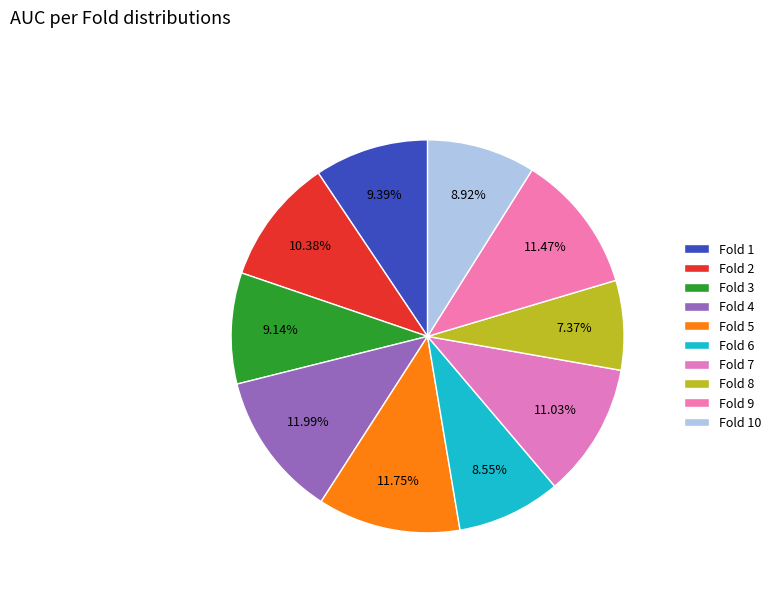

How many slices are in this pie chart?

10